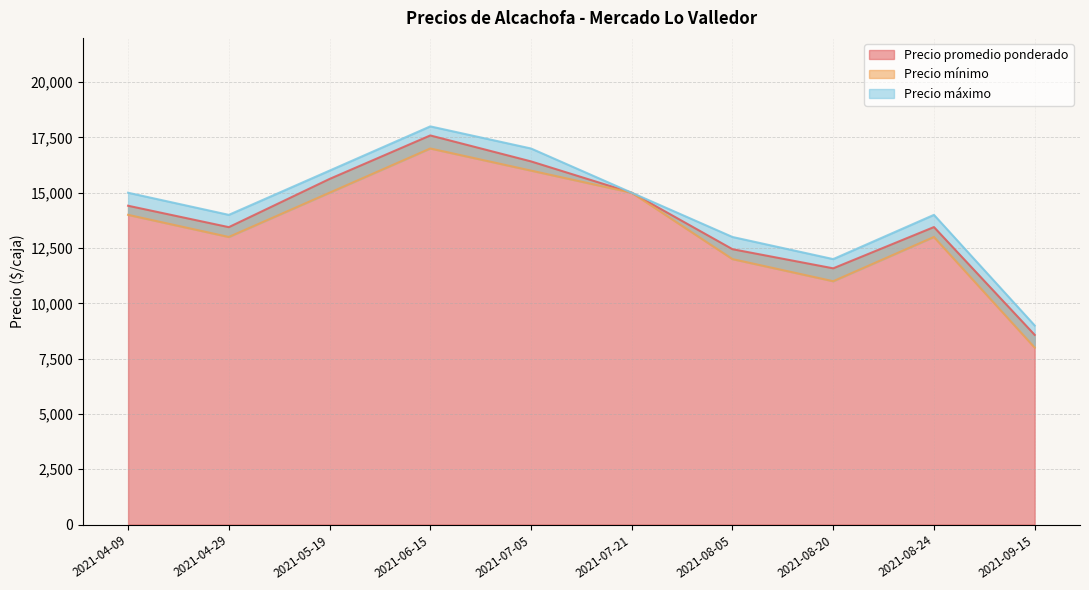

Rank the series at 2021-08-20 from highest to lowest value.

Precio máximo, Precio promedio ponderado, Precio mínimo